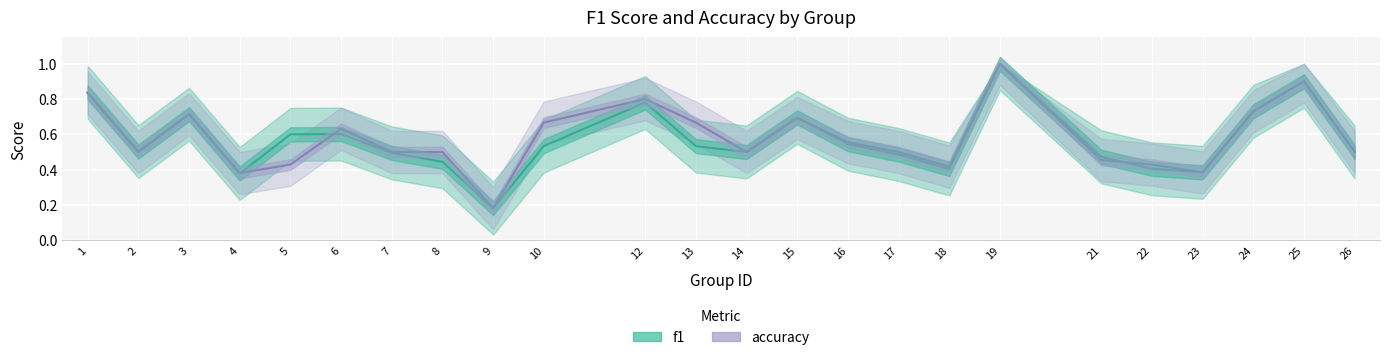

Between 24 and 6, which is larger?

24